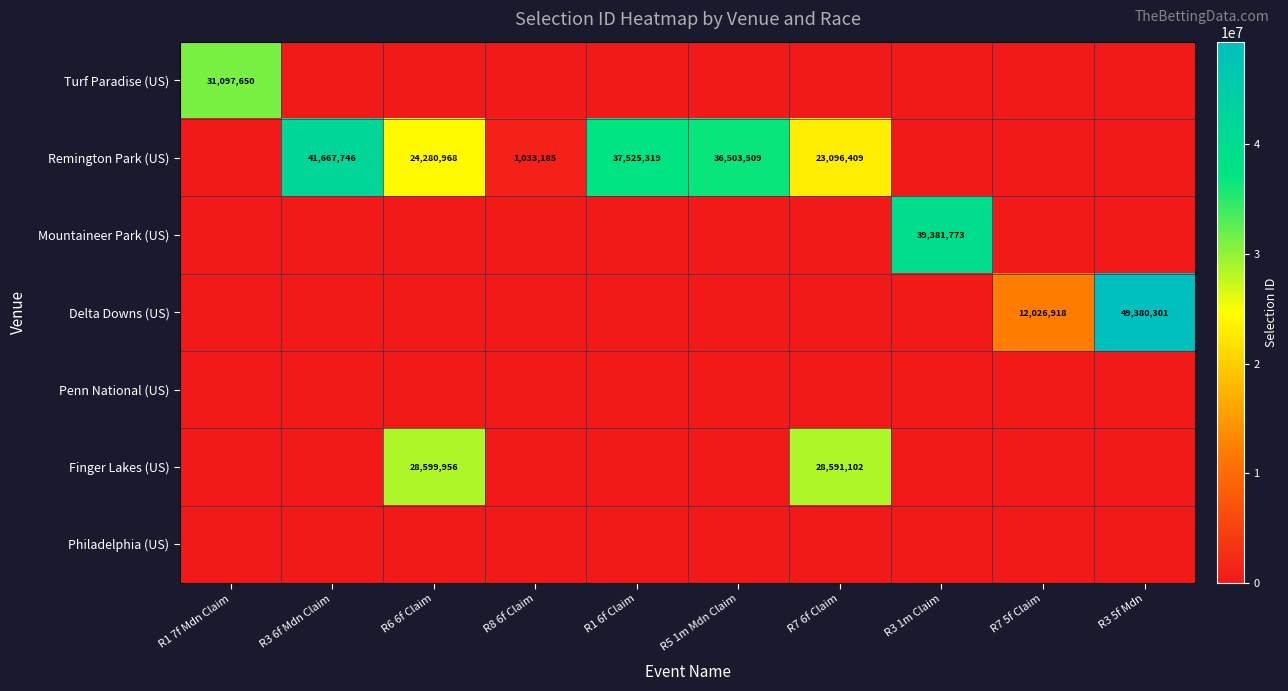

Is it true that Remington Park (US) equals 36503509 at R5 1m Mdn Claim?

True